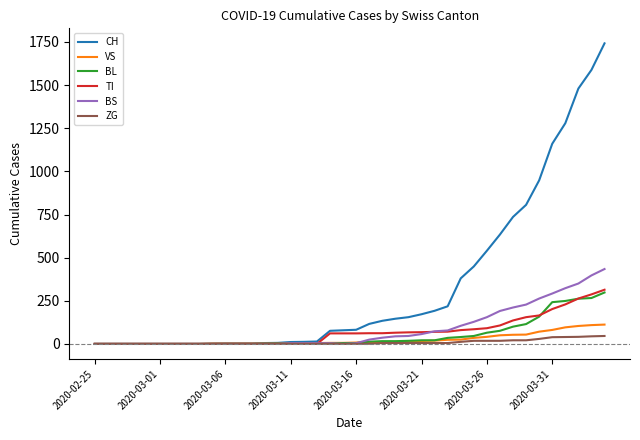

List the series in order of their peak value, highest first.

CH, BS, TI, BL, VS, ZG